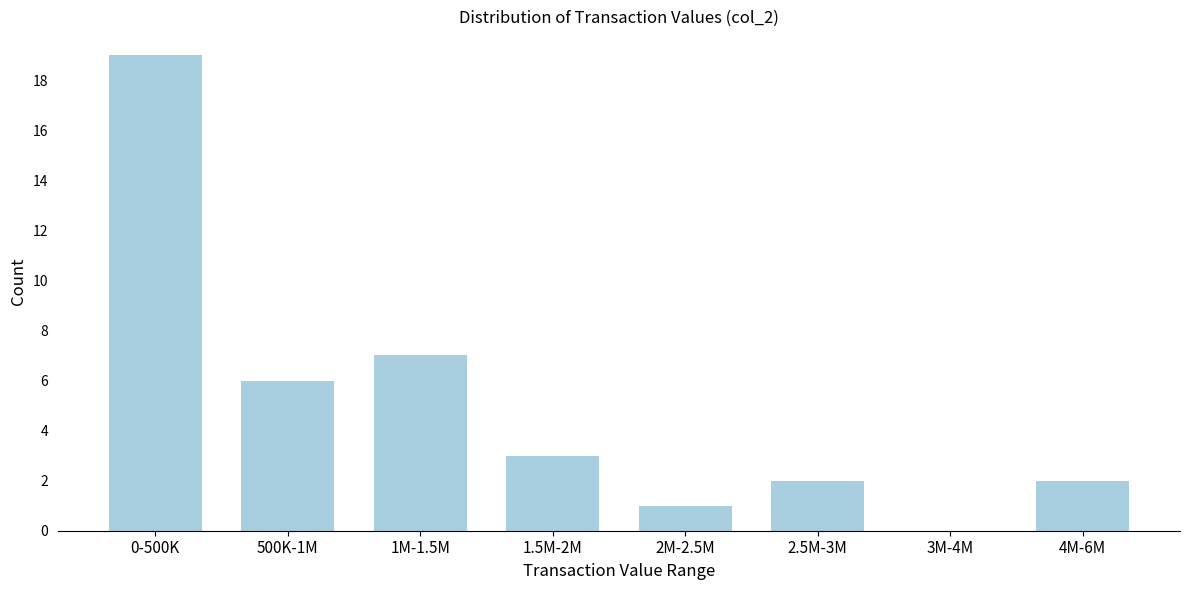

Reading right to left, transcribe all the data shown in this chart.

4M-6M=2	3M-4M=0	2.5M-3M=2	2M-2.5M=1	1.5M-2M=3	1M-1.5M=7	500K-1M=6	0-500K=19